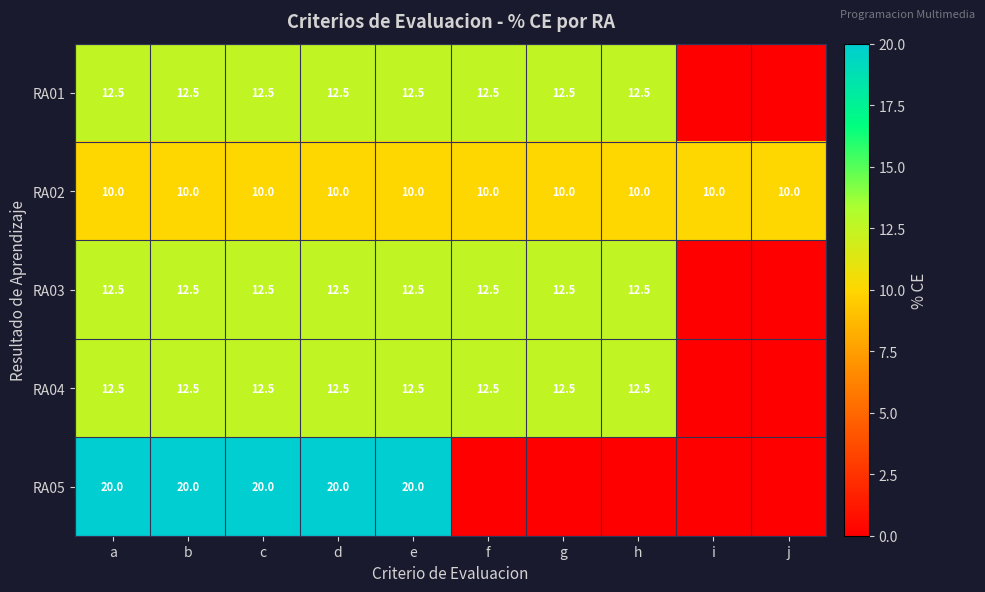

What is the difference between the highest and lowest values at h?

12.5